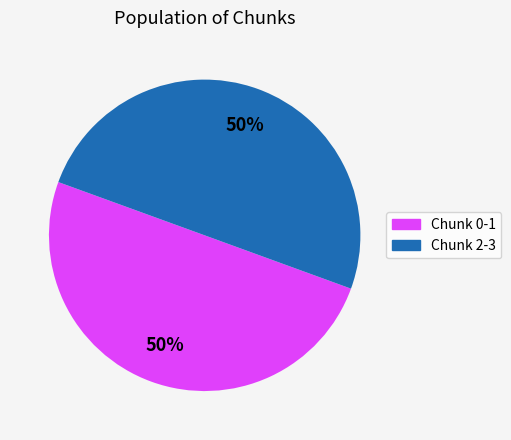

To the nearest percent, what is the average slice percentage?

50%